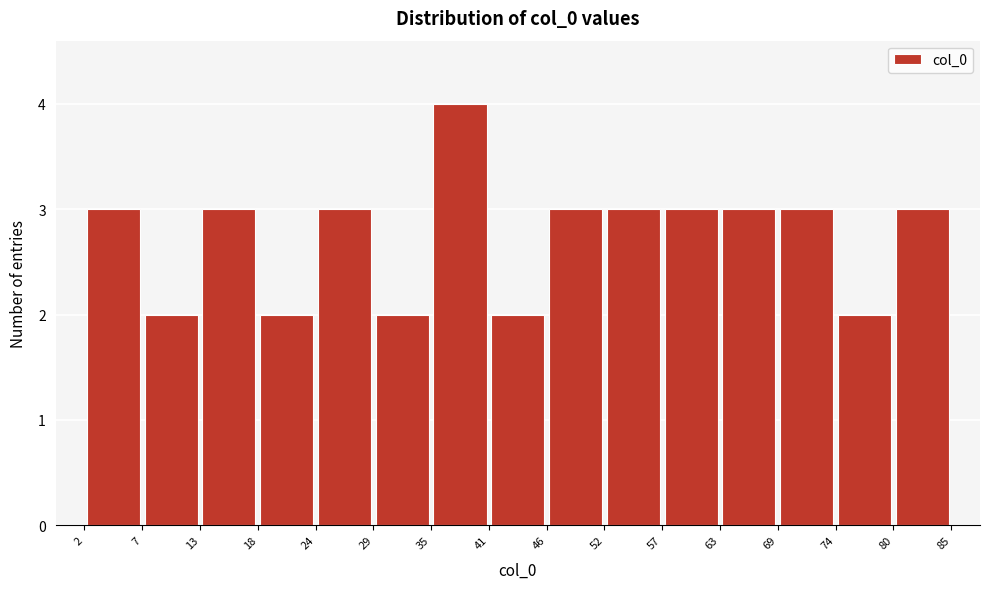

Over which range of the x-axis is the bar tallest?

35 to 41